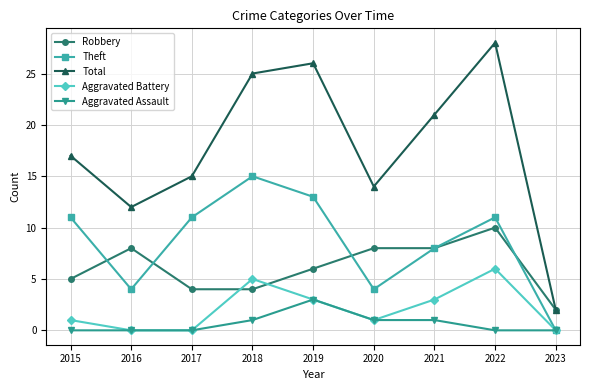

What is the sum of all Aggravated Battery values?

19